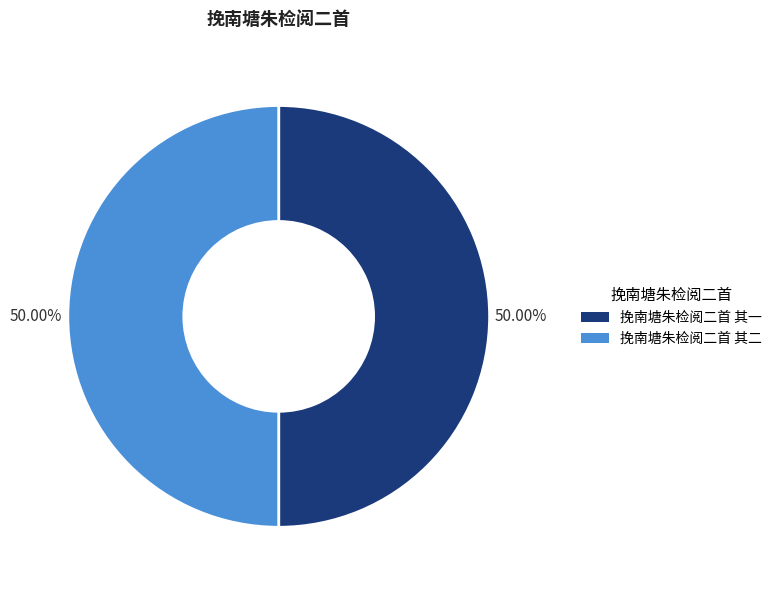

Is it true that 挽南塘朱检阅二首 其一 is 57% of the pie?

False